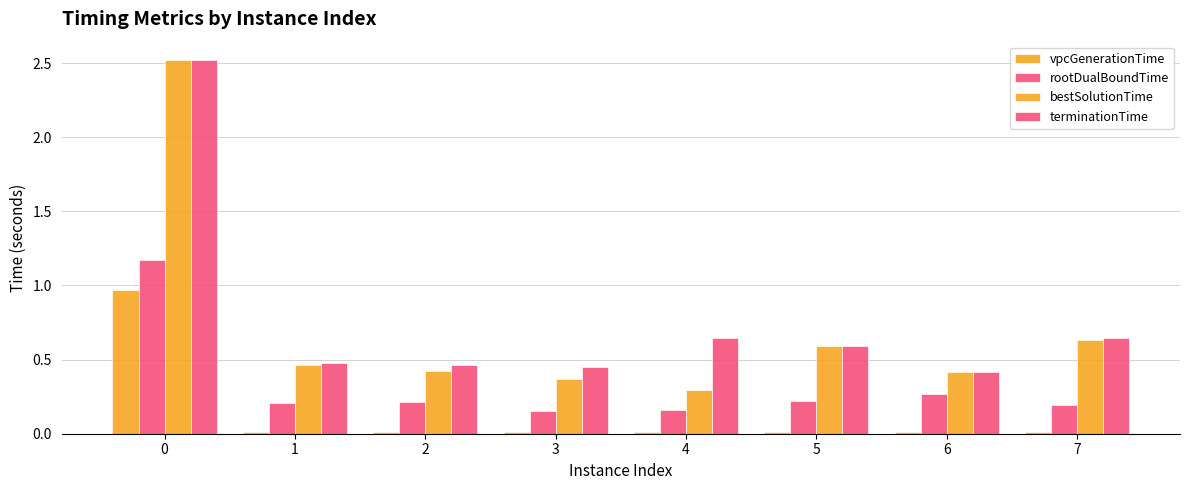

Which series has the largest total across all categories?

terminationTime